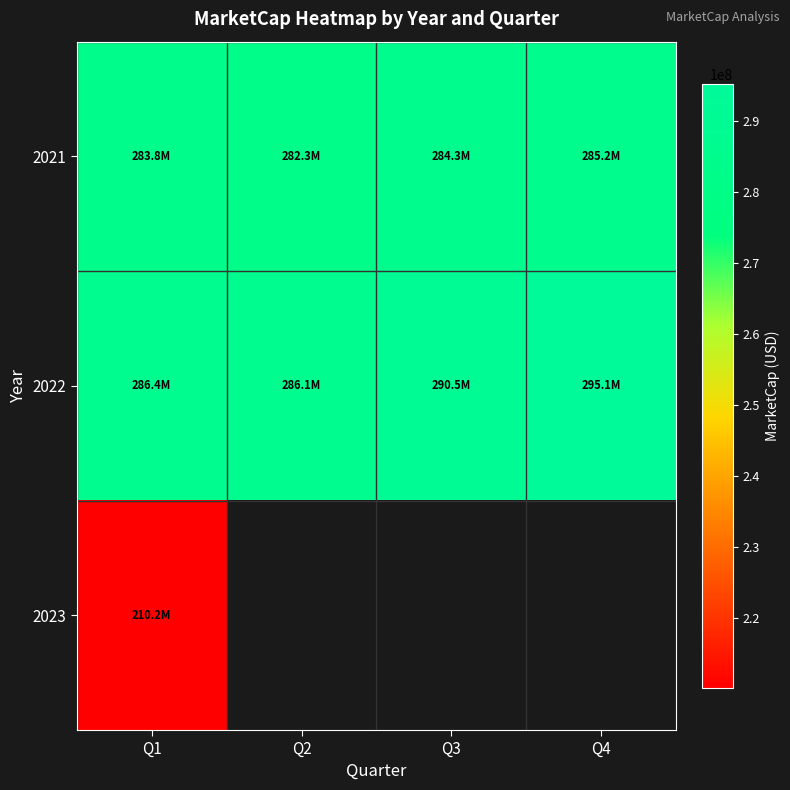

Read the 2021 value at Q3.

284310000.0